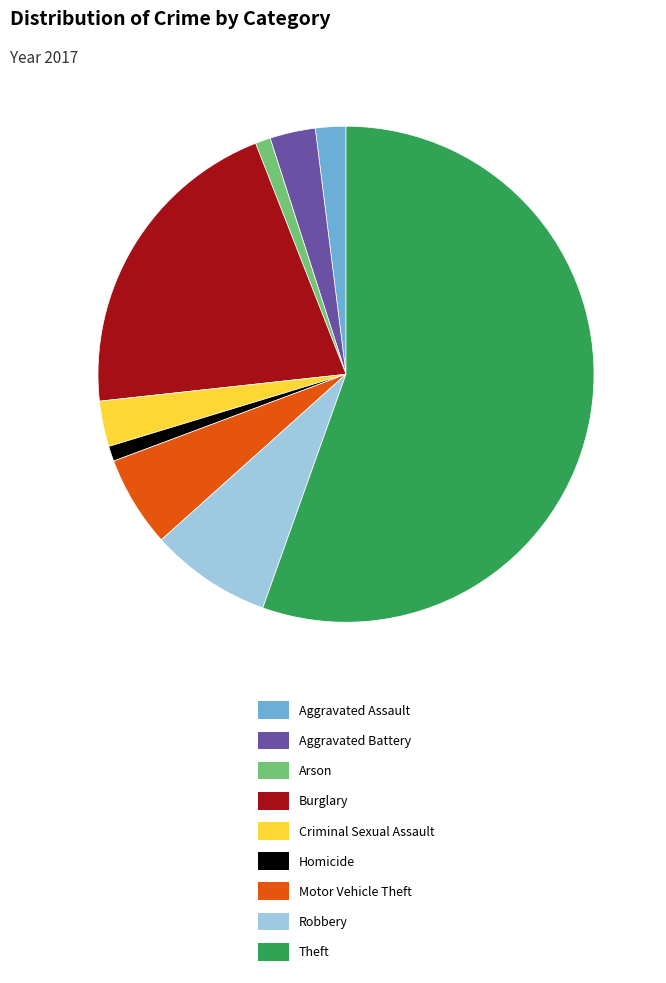

The Motor Vehicle Theft slice represents 1% of the pie. True or false?

False